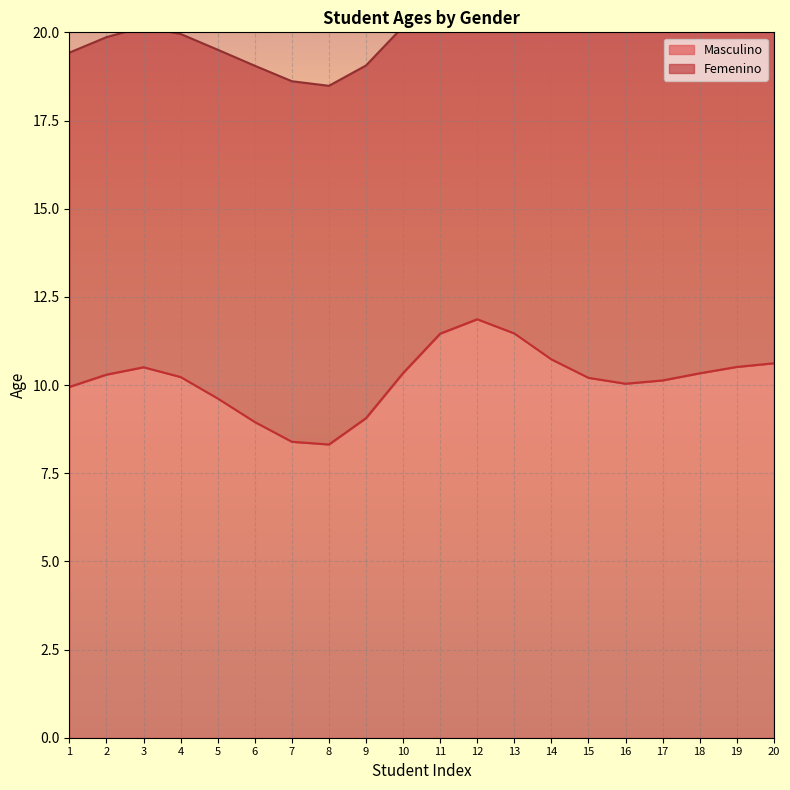

What is the approximate value of Femenino at 18?

10